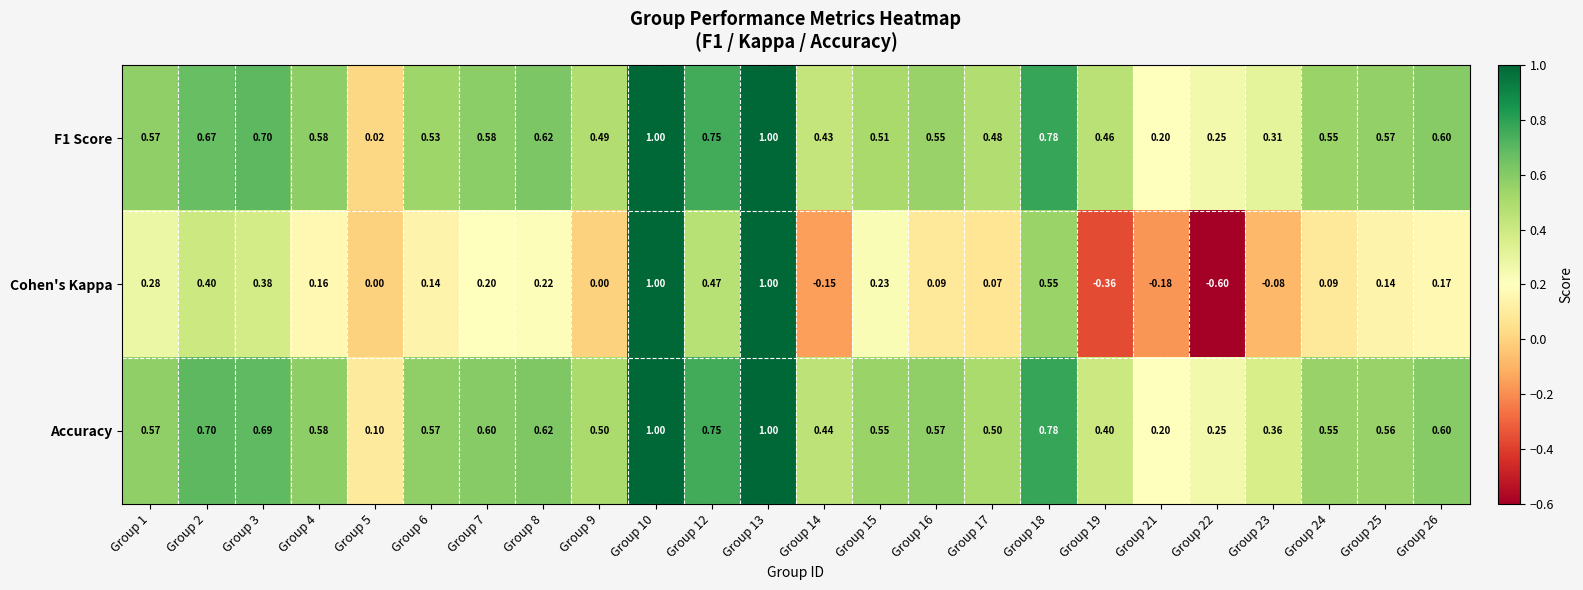

How many distinct data groups are displayed?

3